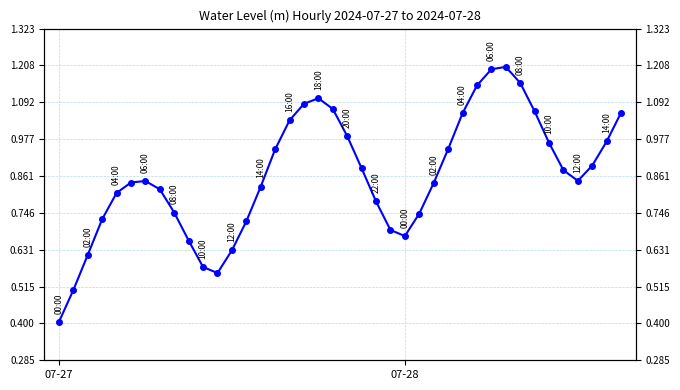

Between 11 and 5, which is larger?

5